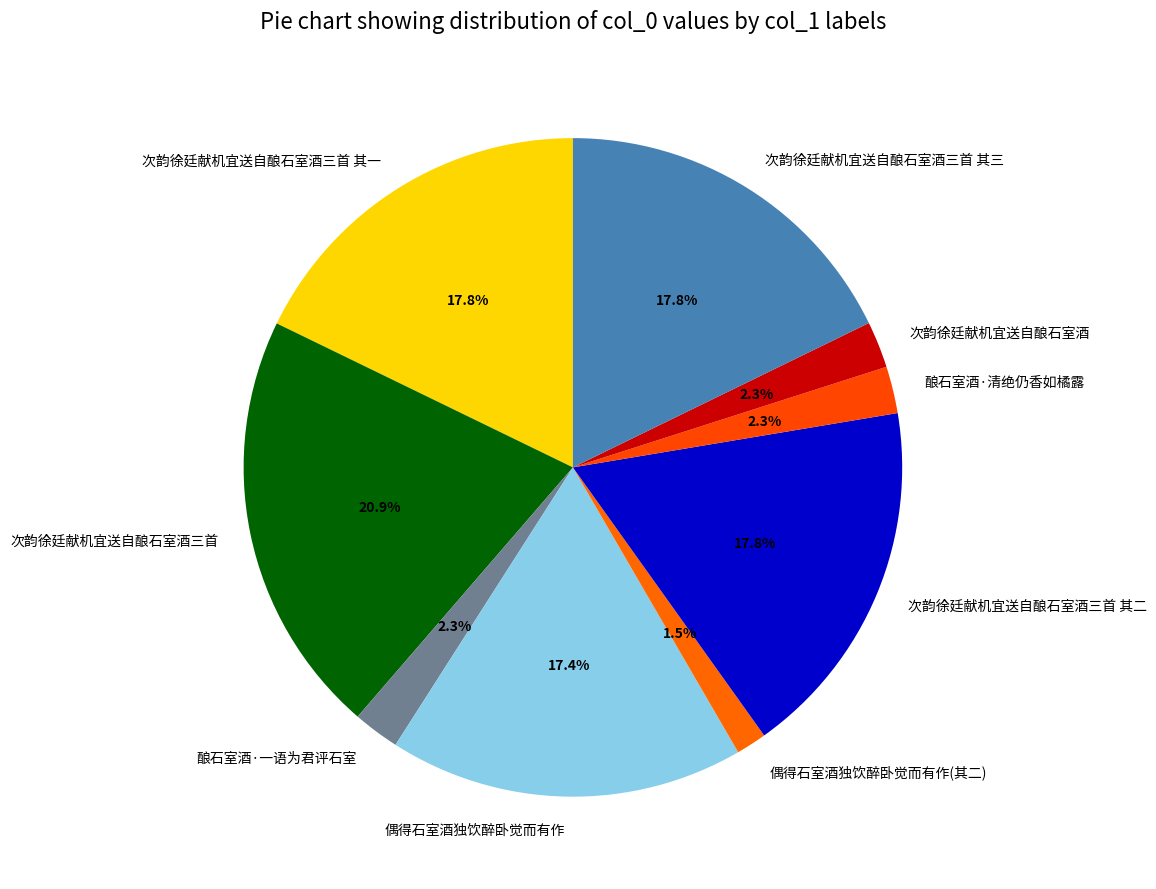

Which slice is the smallest?

偶得石室酒独饮醉卧觉而有作(其二)